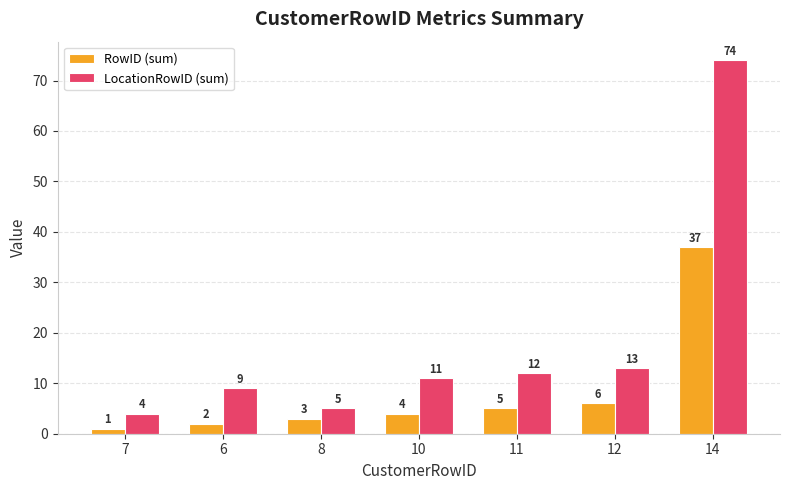

At which category does the chart reach its minimum across all series?

7